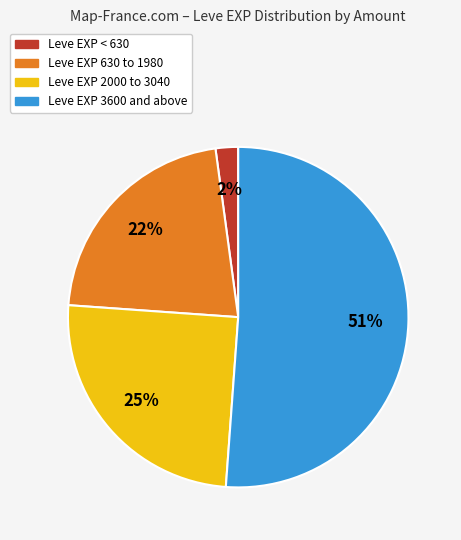

To the nearest percent, what is the average slice percentage?

25%